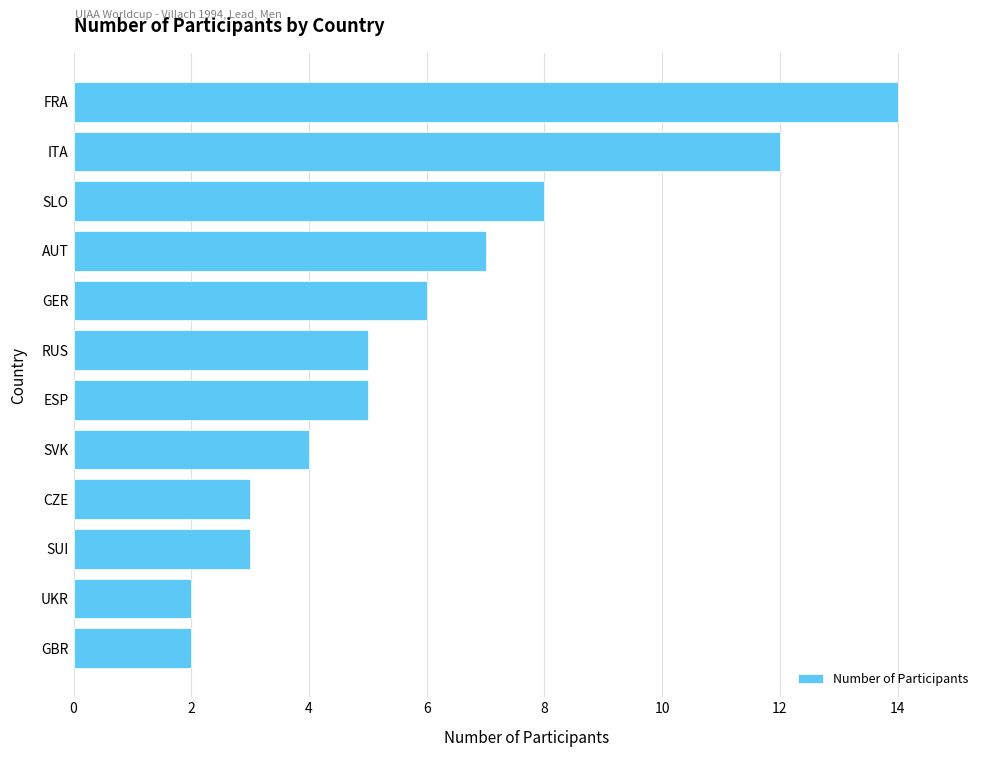

What is the difference between the maximum and minimum values?

12